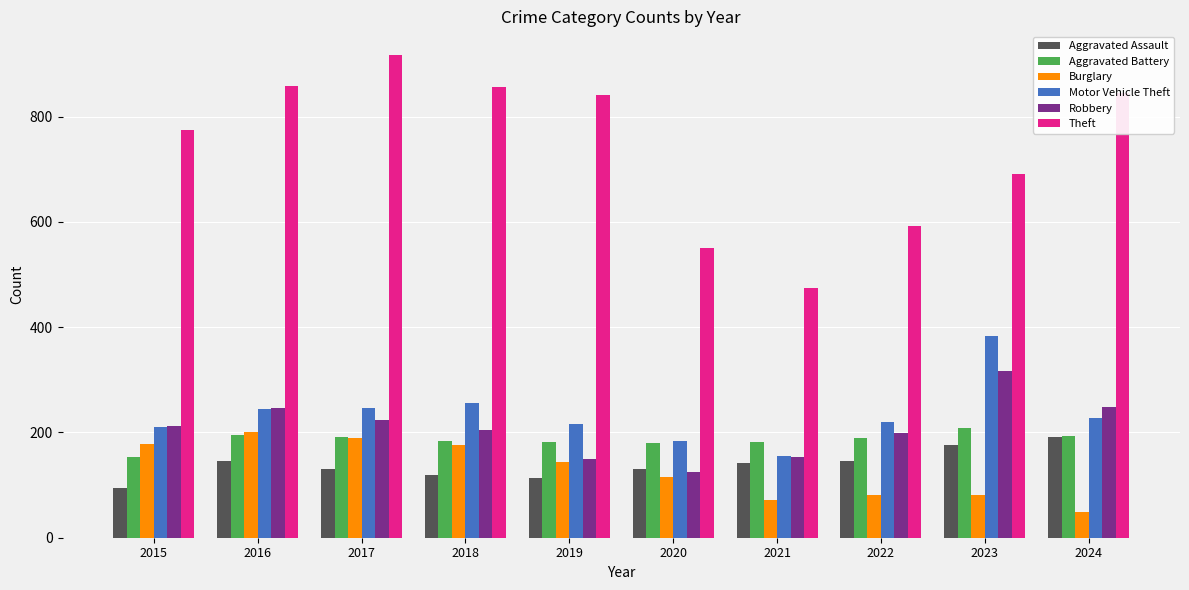

The value of Aggravated Battery at 2016 is 316. True or false?

False